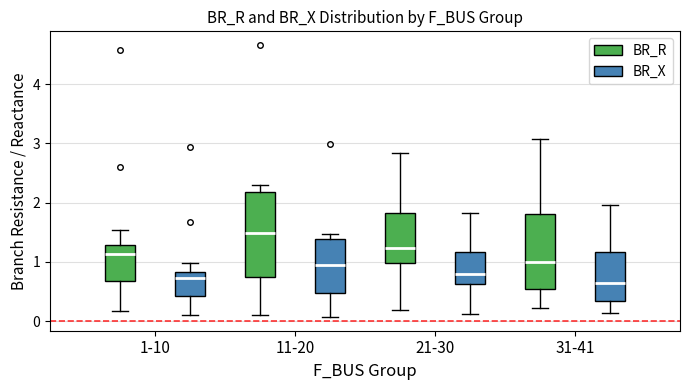

Which box's median line is the highest?

11-20 (BR_R)